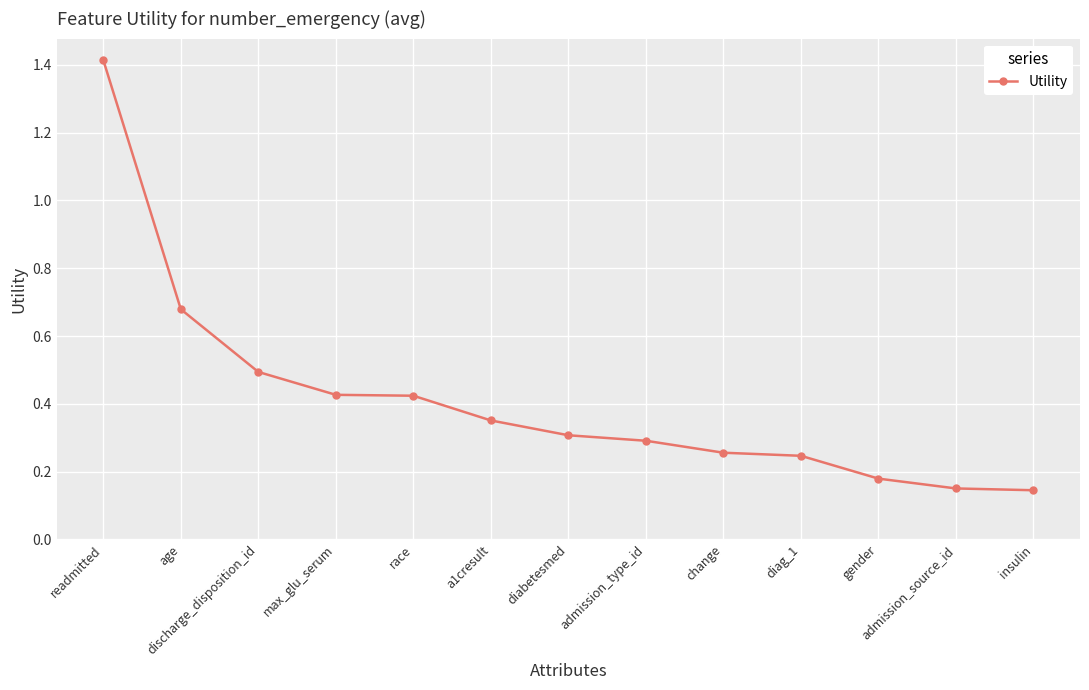

Between admission_type_id and max_glu_serum, which is larger?

max_glu_serum